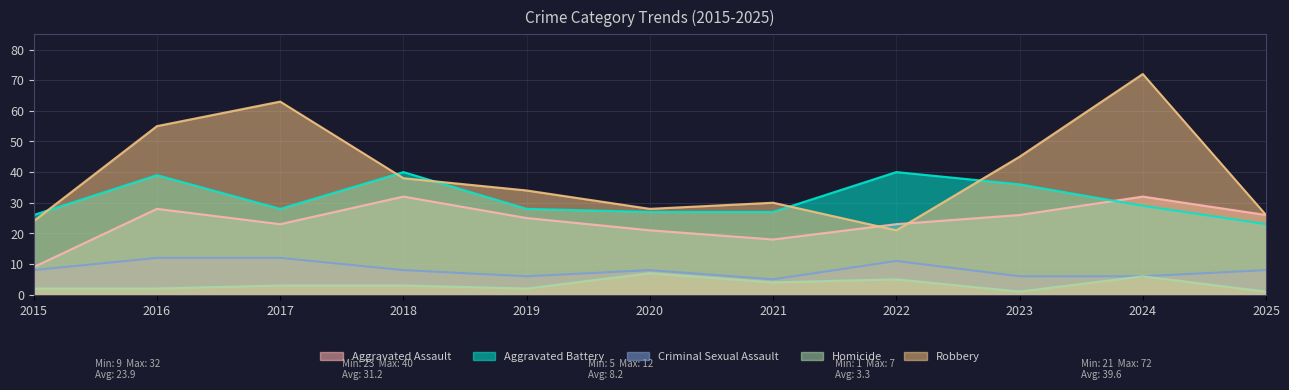

What is the approximate value of Robbery at 2018?

38